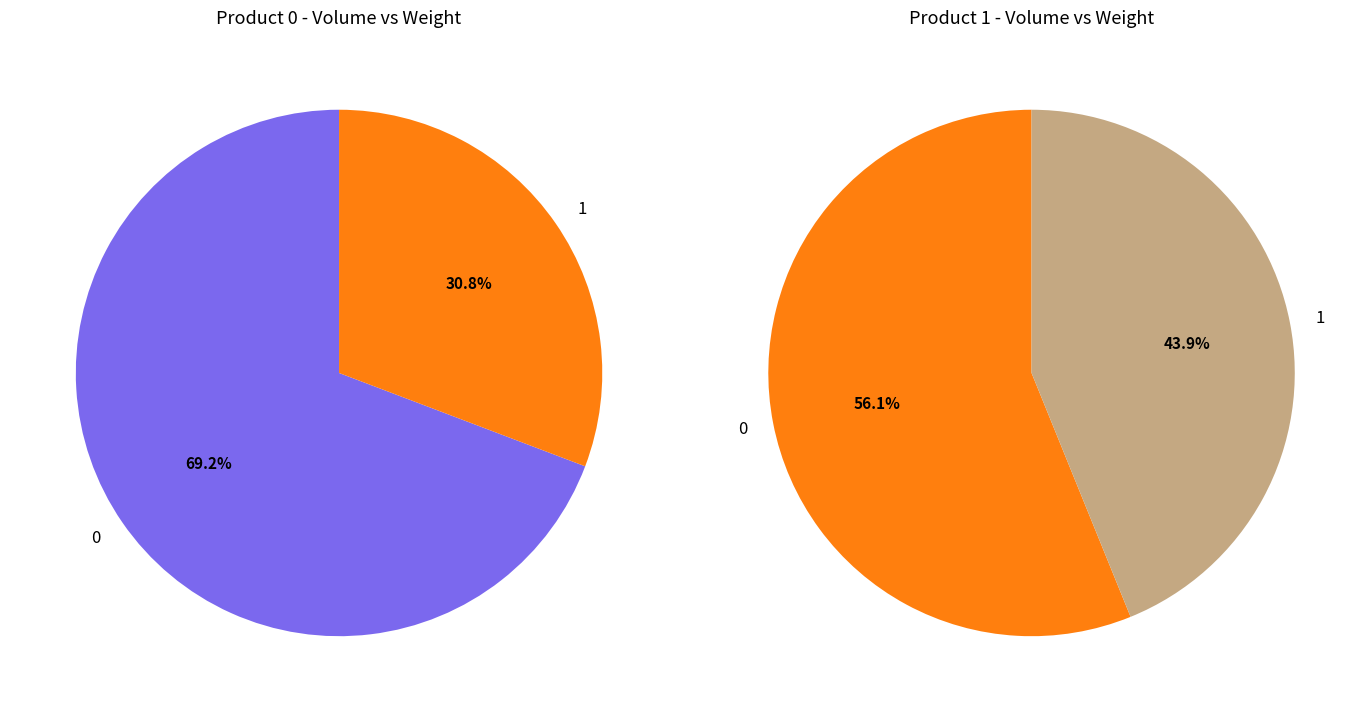

Does 0 represent more than half of the total?

Yes